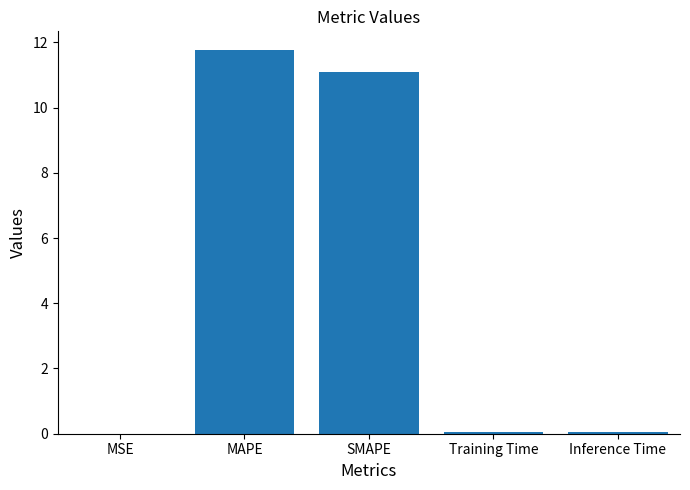

What is the sum of the values at MAPE and MSE?

11.8